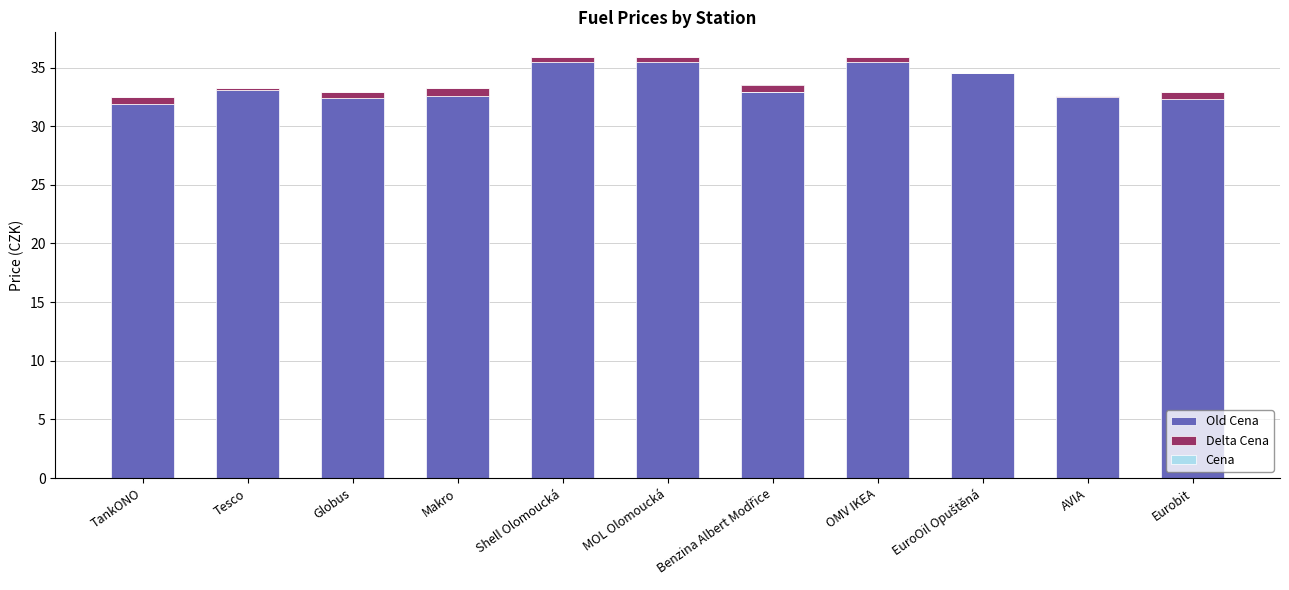

What position from the left is Shell Olomoucká?

5